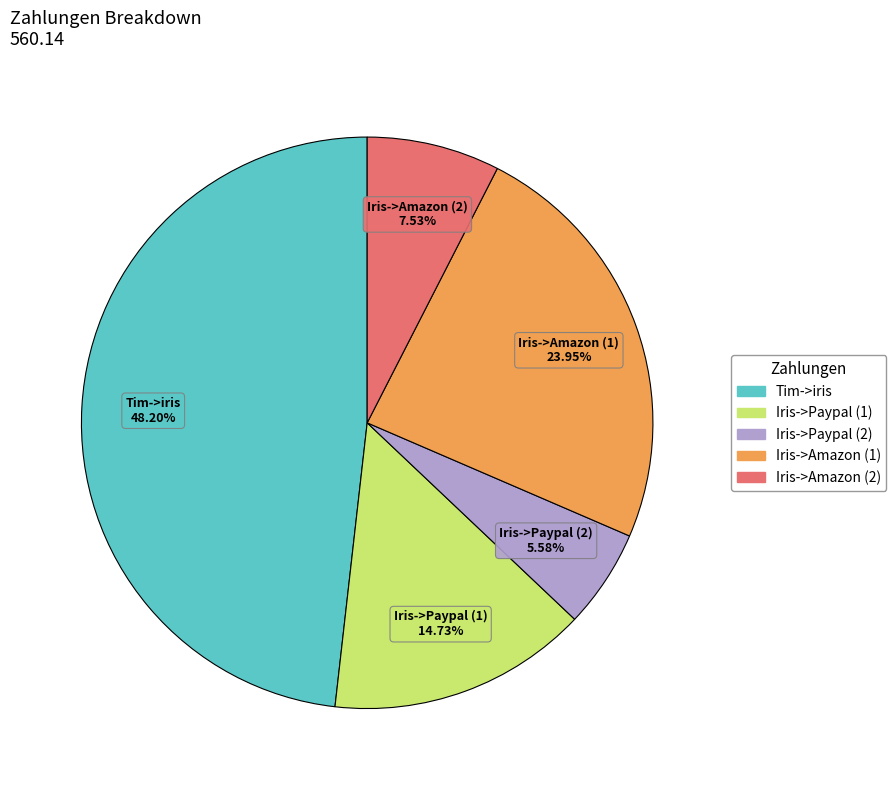

To the nearest percent, what is the average slice percentage?

20%